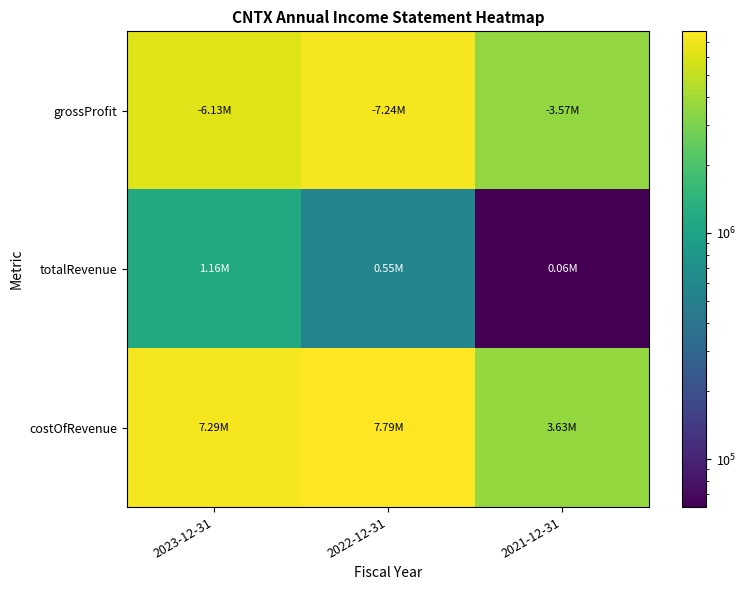

Which series has the largest total across all categories?

costOfRevenue